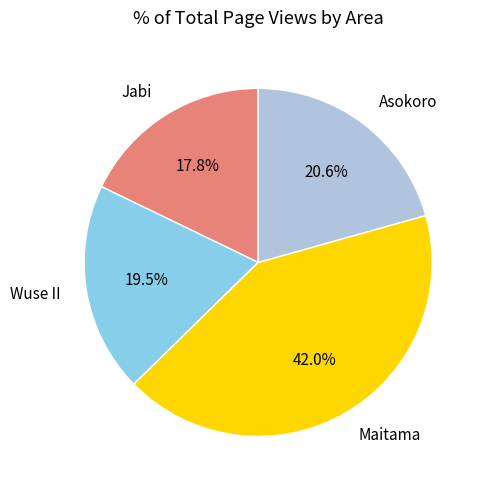

True or false: Maitama accounts for 12% of the total.

False